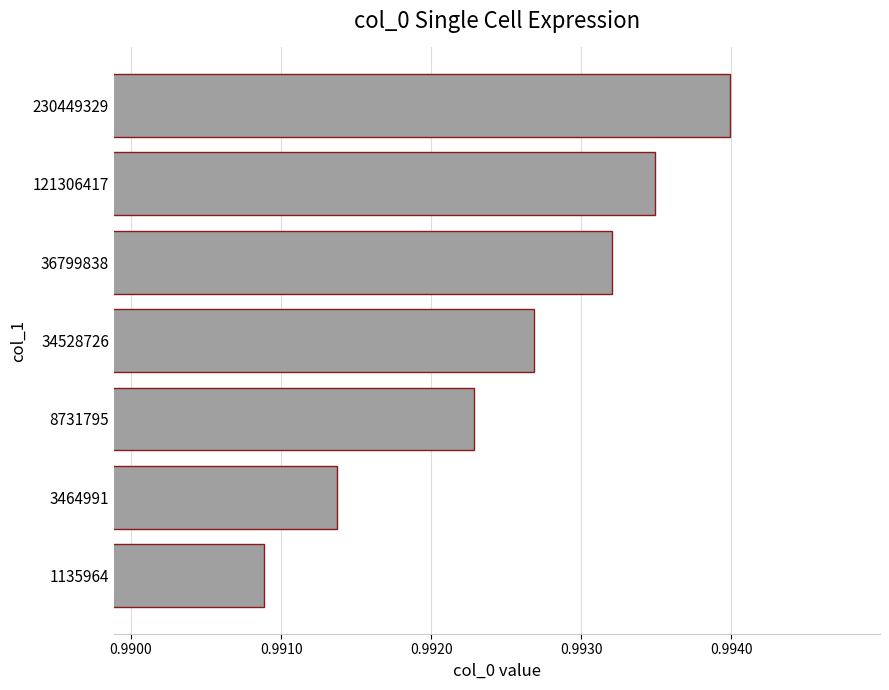

True or false: the data shows 1.7 at 8731795.

False